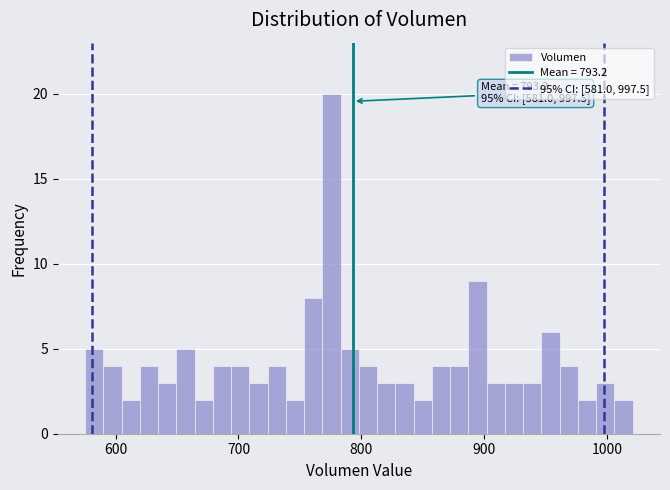

Read against the x-axis, roughly where is the centre of the tallest bar?

780